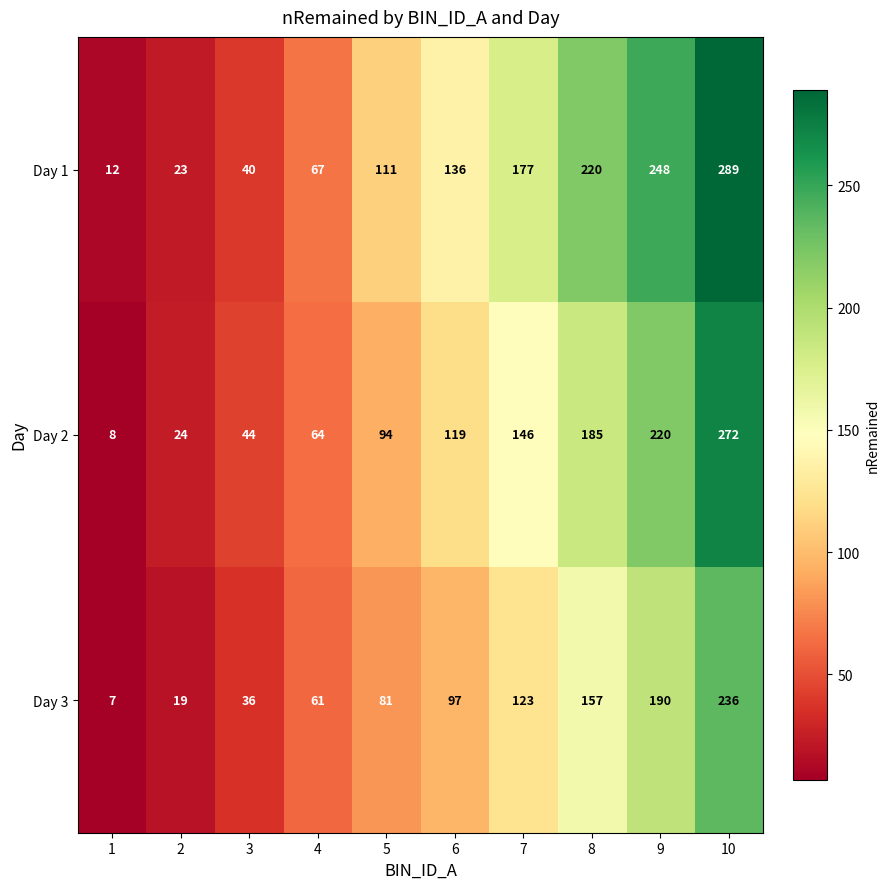

Count the number of data series in this chart.

3